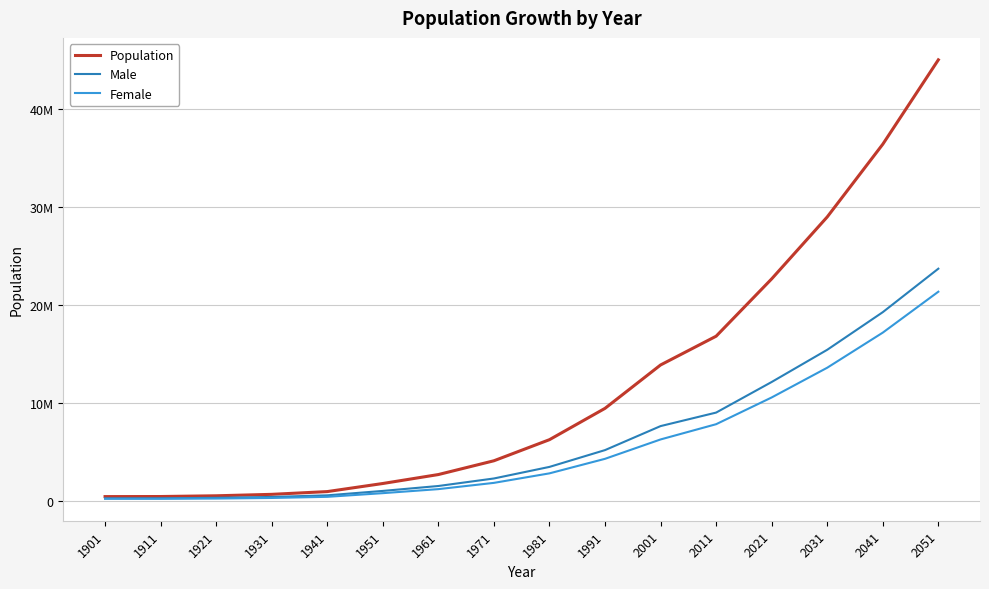

Reading left to right, what are all the values shown in this chart?

Population: 1901=405819	1911=413851	1921=488452	1931=636246	1941=917939	1951=1744072	1961=2658612	1971=4065698	1981=6220406	1991=9420644	2001=13850507	2011=16787941	2021=22644181	2031=28970909	2041=36396897	2051=45014457
Male: 1901=217921	1911=230865	1921=281777	1931=369497	1941=535236	1951=986538	1961=1489378	1971=2257515	1981=3440081	1991=5155512	2001=7607234	2011=8987326	2021=12111955	2031=15401070	2041=19243167	2051=23682966
Female: 1901=187898	1911=182986	1921=206675	1931=266749	1941=382703	1951=757534	1961=1169234	1971=1808183	1981=2780325	1991=4265132	2001=6243273	2011=7800615	2021=10532225	2031=13569838	2041=17153730	2051=21331491